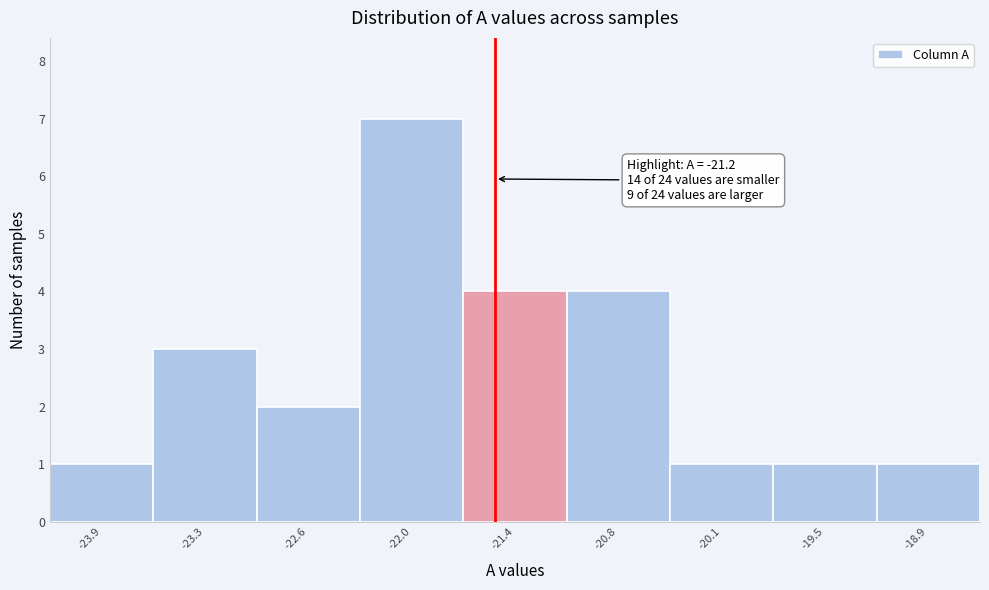

Reading right to left, what are all the values shown in this chart?

1	1	1	4	4	7	2	3	1